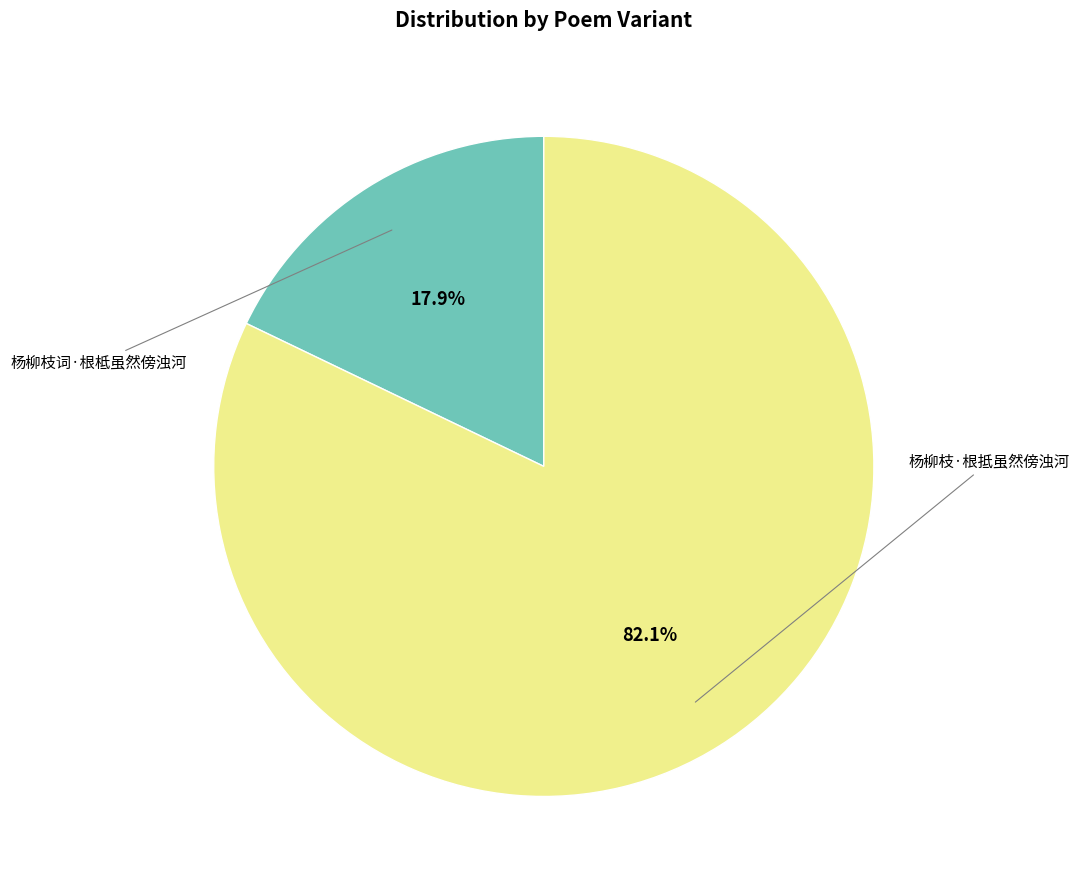

Which category accounts for the majority?

杨柳枝·根抵虽然傍浊河